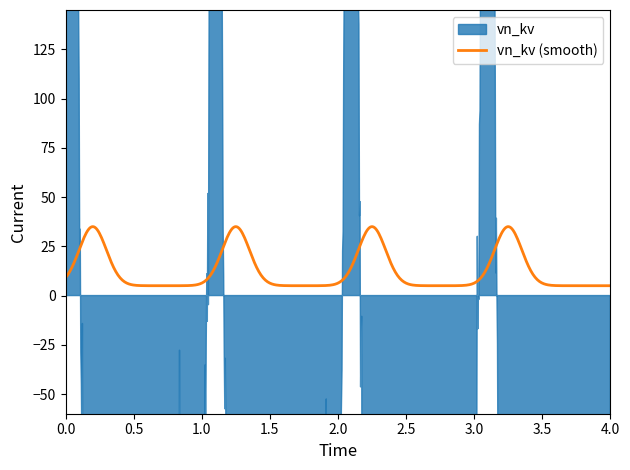

What is the lowest value of the vn_kv (smooth) series?

5.0